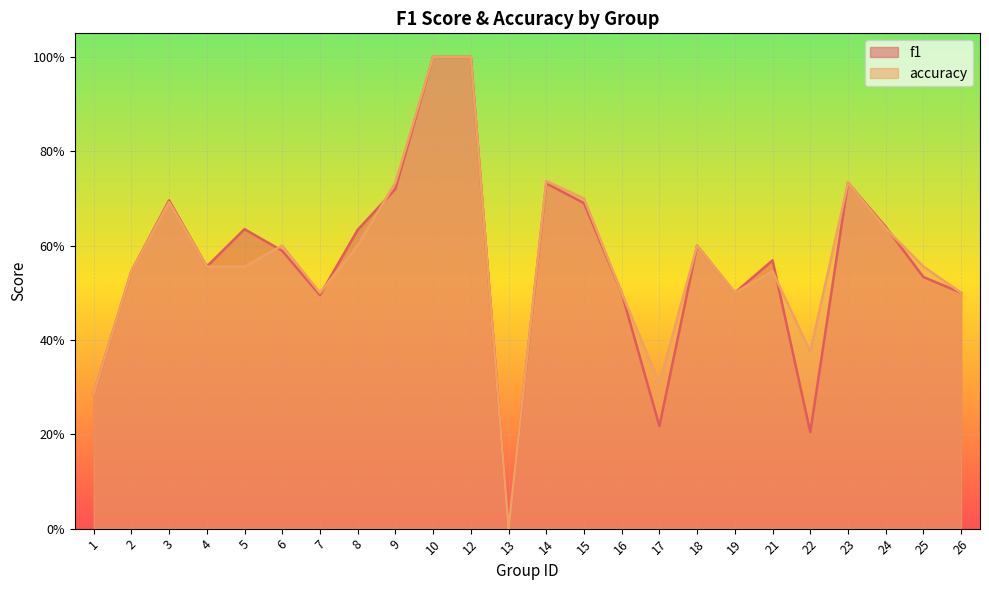

Rank the categories by f1 value from lowest to highest.

13, 22, 17, 1, 7, 16, 19, 26, 25, 2, 4, 21, 6, 18, 8, 5, 24, 15, 3, 9, 14, 23, 10, 12